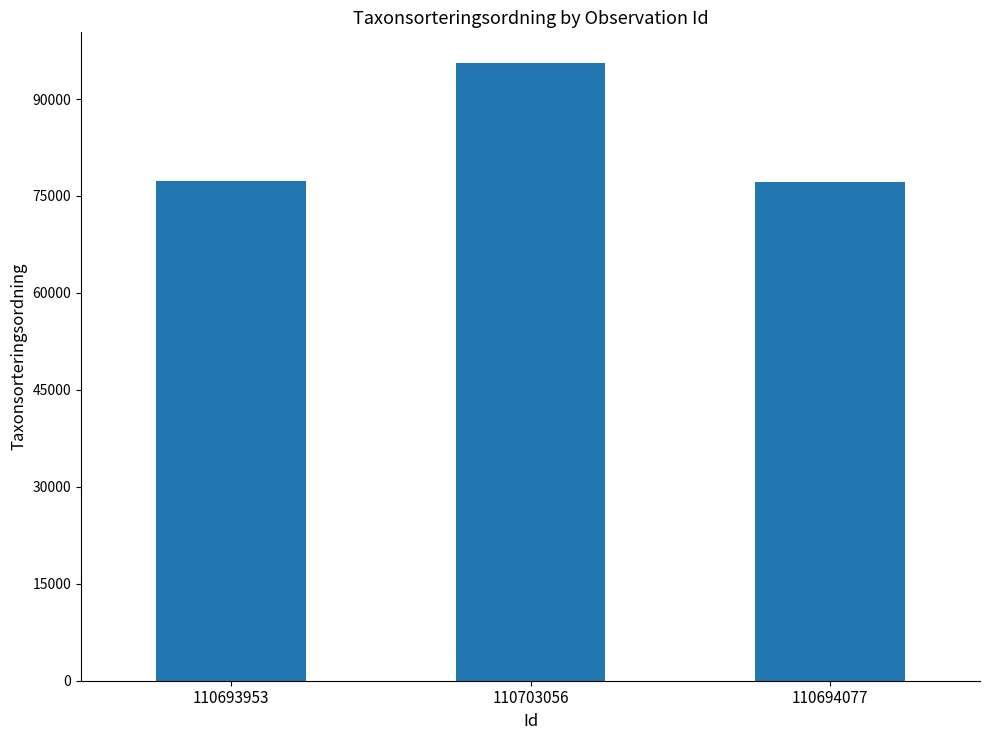

What position from the left is 110693953?

1